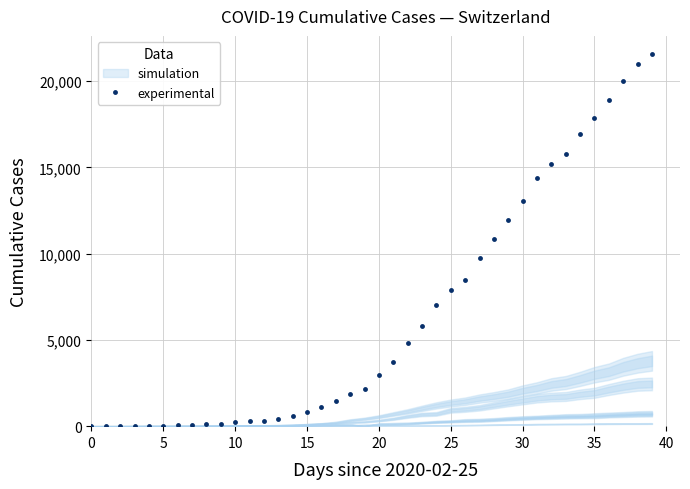

What is the highest value of the experimental series?

21554